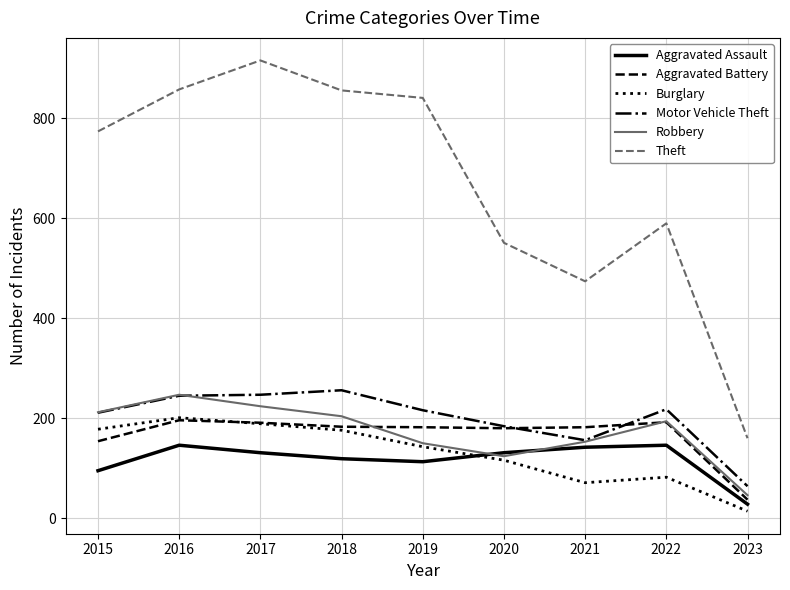

After their last crossing, which series has the higher values: Robbery or Aggravated Assault?

Robbery